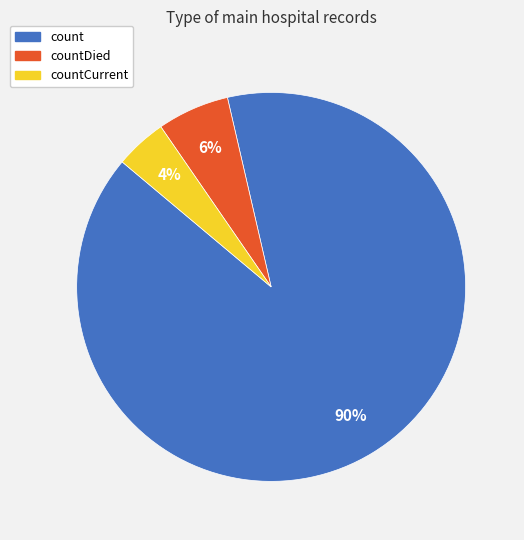

Is it true that count is 84% of the pie?

False